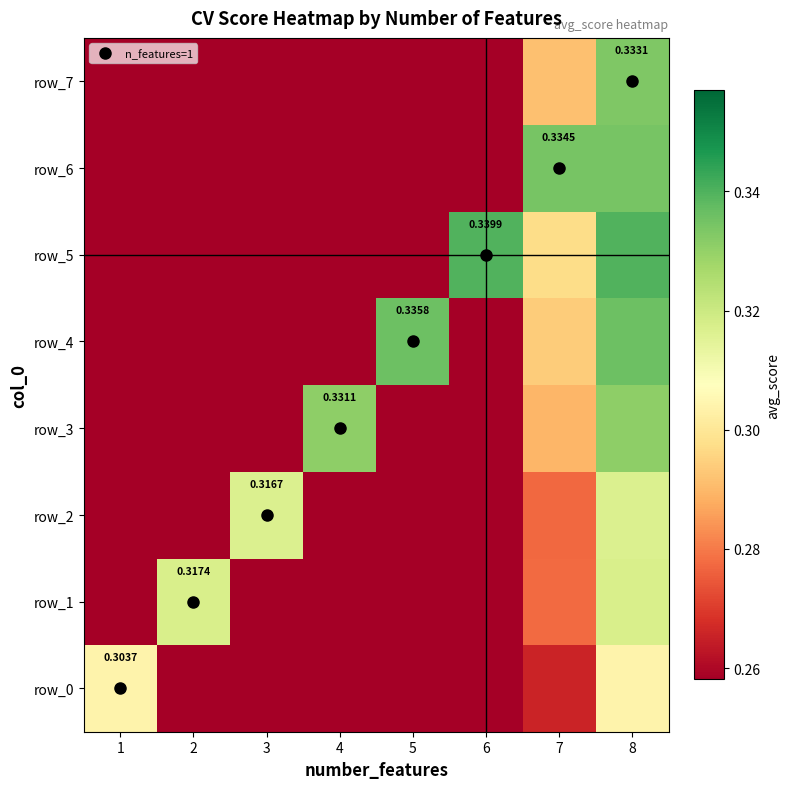

Which category has the lowest value in the row_3 series?

1